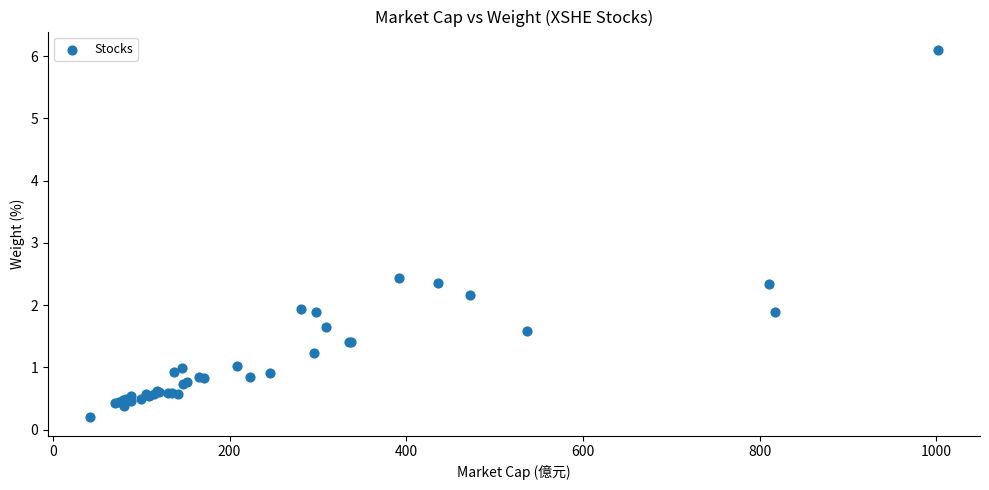

What Y value in the scatter plot is closest to 3?

2.4